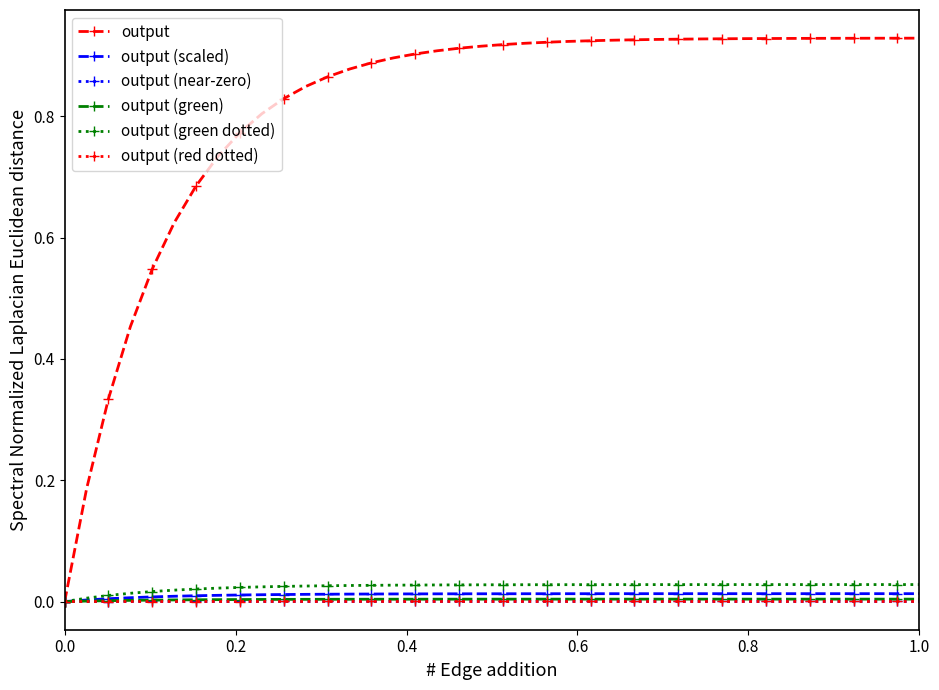

Which series has the largest range (max minus min)?

output